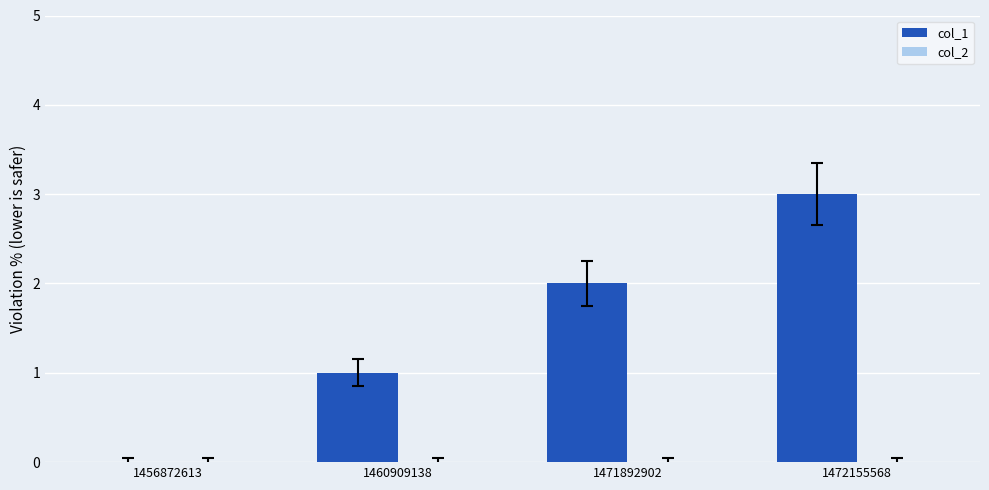

What is the maximum value shown in the chart?

3